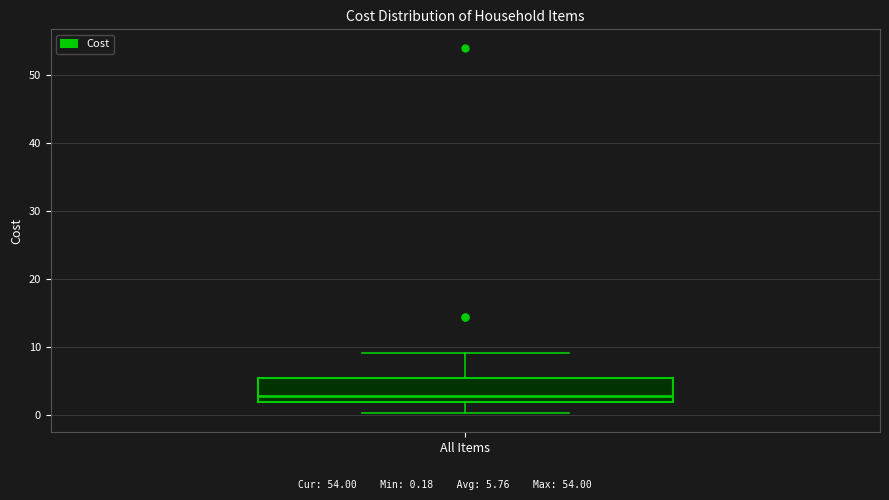

Read this box plot against the y-axis: the position of the median line, the range covered by the box, and the ends of both whiskers. The values are not printed on the chart, so give them approximately, as read against the axis.

median 3, box 2 to 5, whiskers 0 to 9